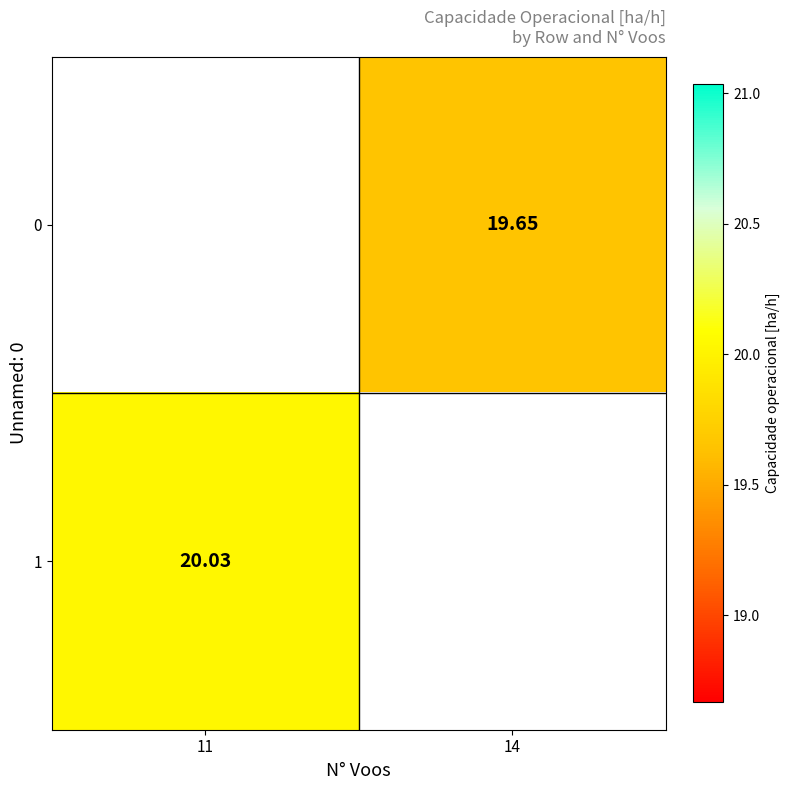

The value of 1 at 11 is 12.5. True or false?

False